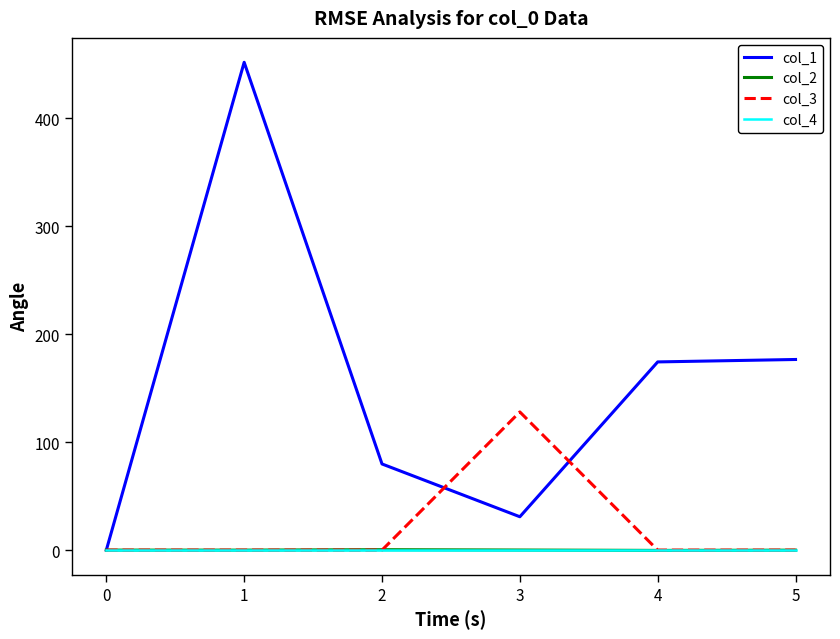

Which series has the largest total across all categories?

col_1